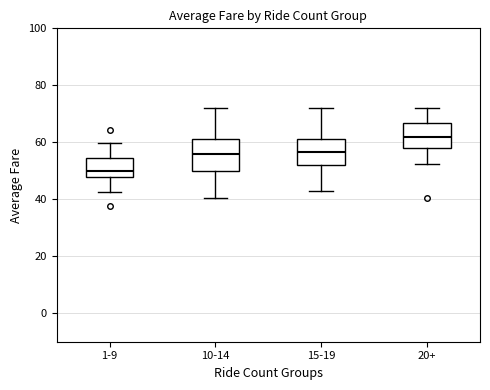

Where does the median line of the box for 10-14 sit on the y-axis? The values are not printed on the chart, so give them approximately, as read against the axis.

56